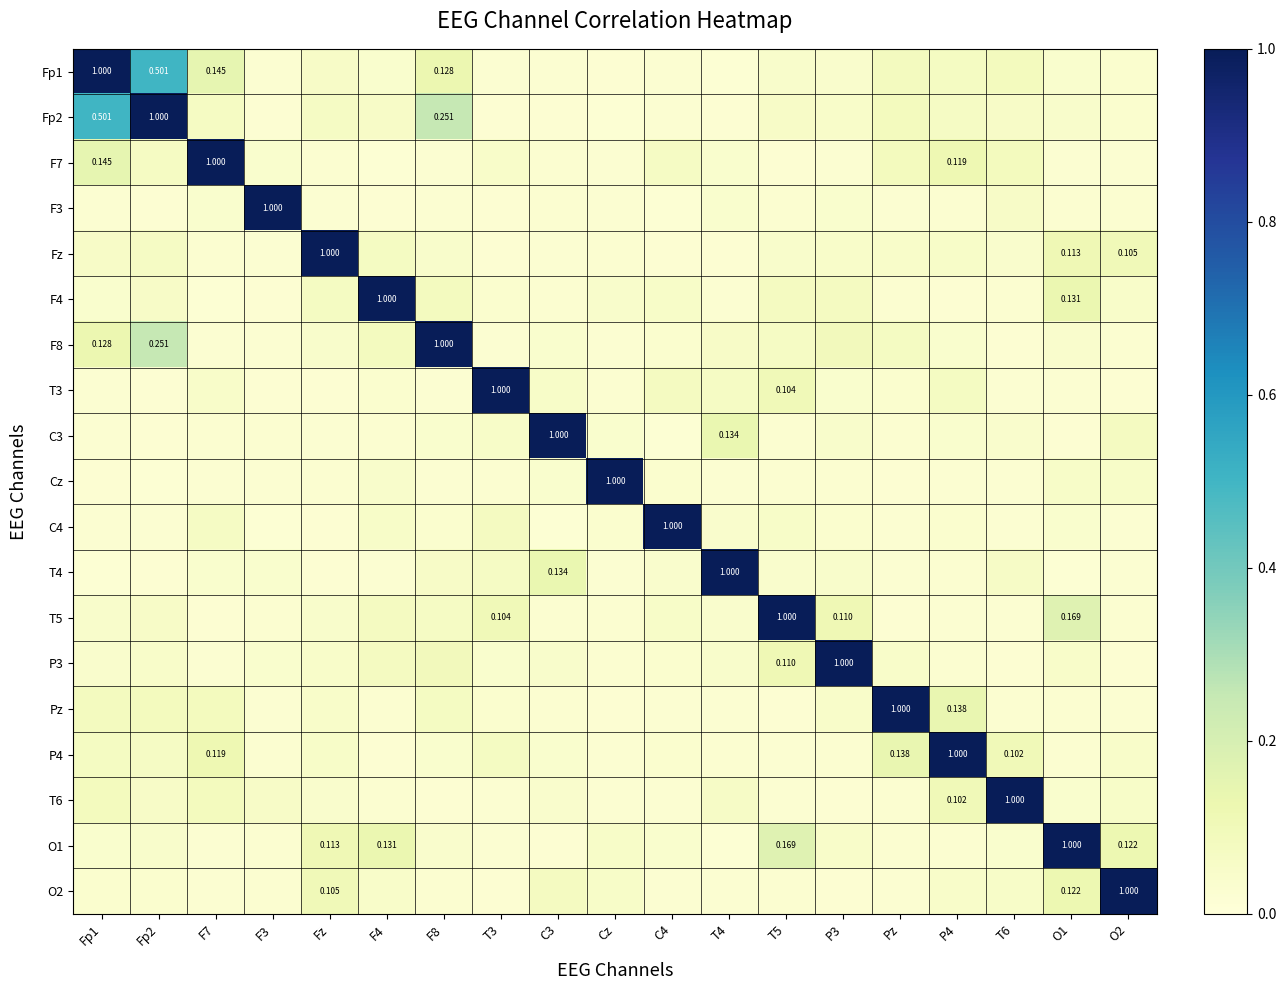

How many distinct data groups are displayed?

19